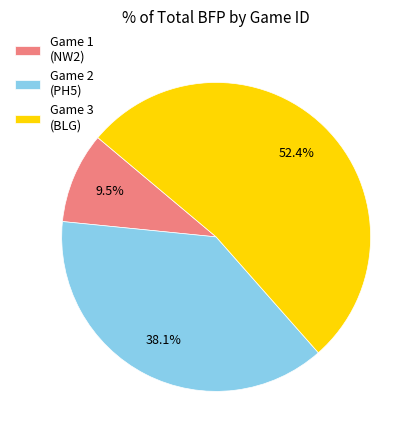

Between Game 1 (NW2) and Game 3 (BLG), which is larger?

Game 3 (BLG)